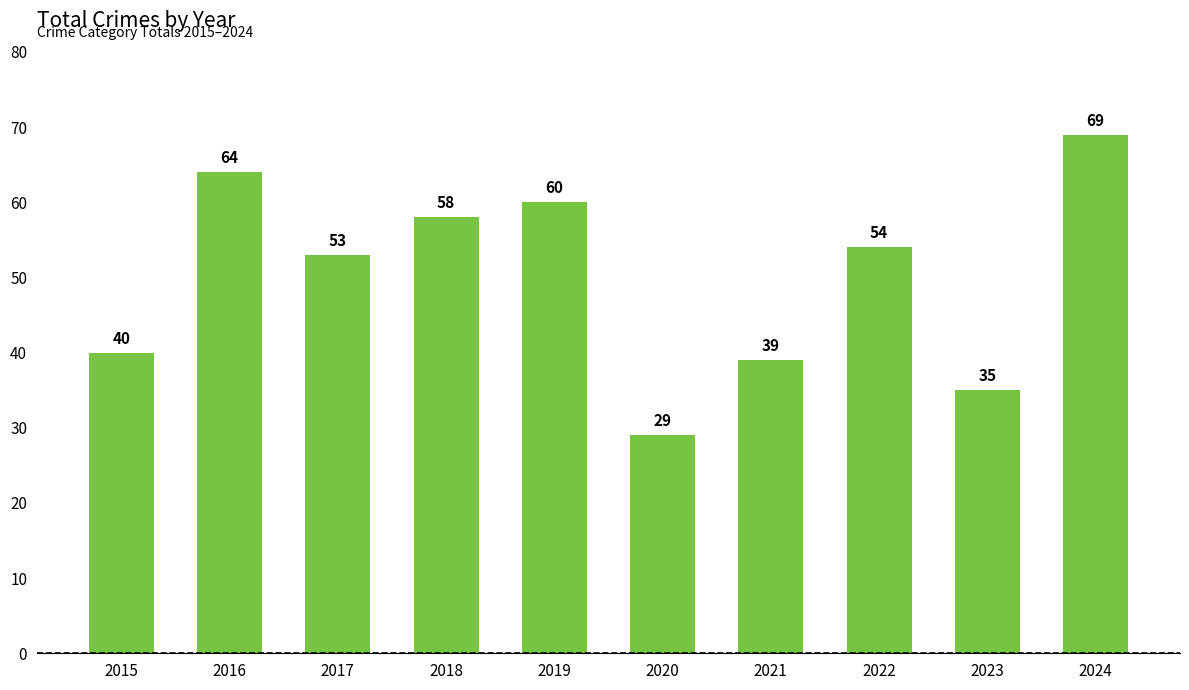

Does the chart contain stacked bars?

No